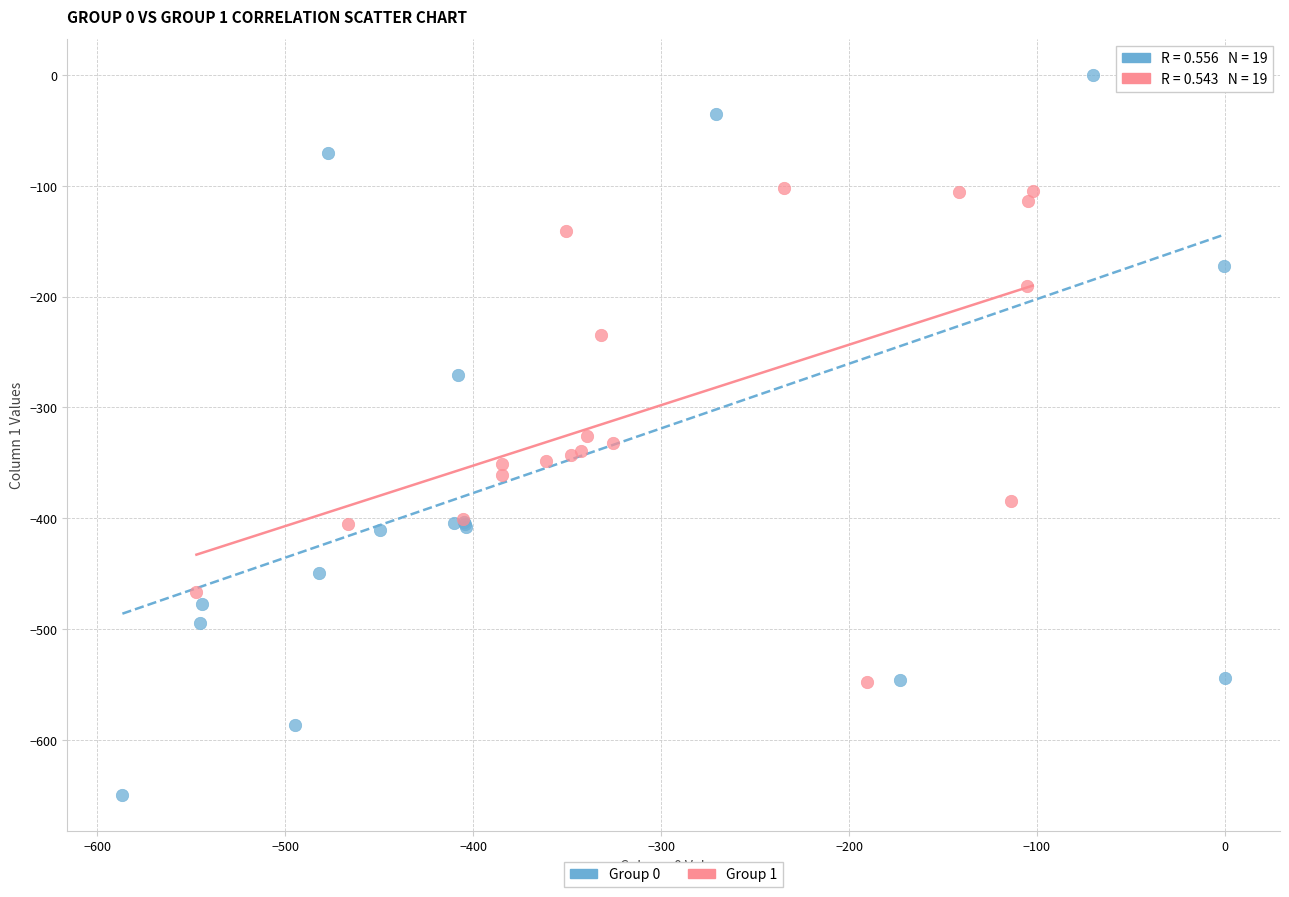

Which series contains the lowest Y value?

Group 0